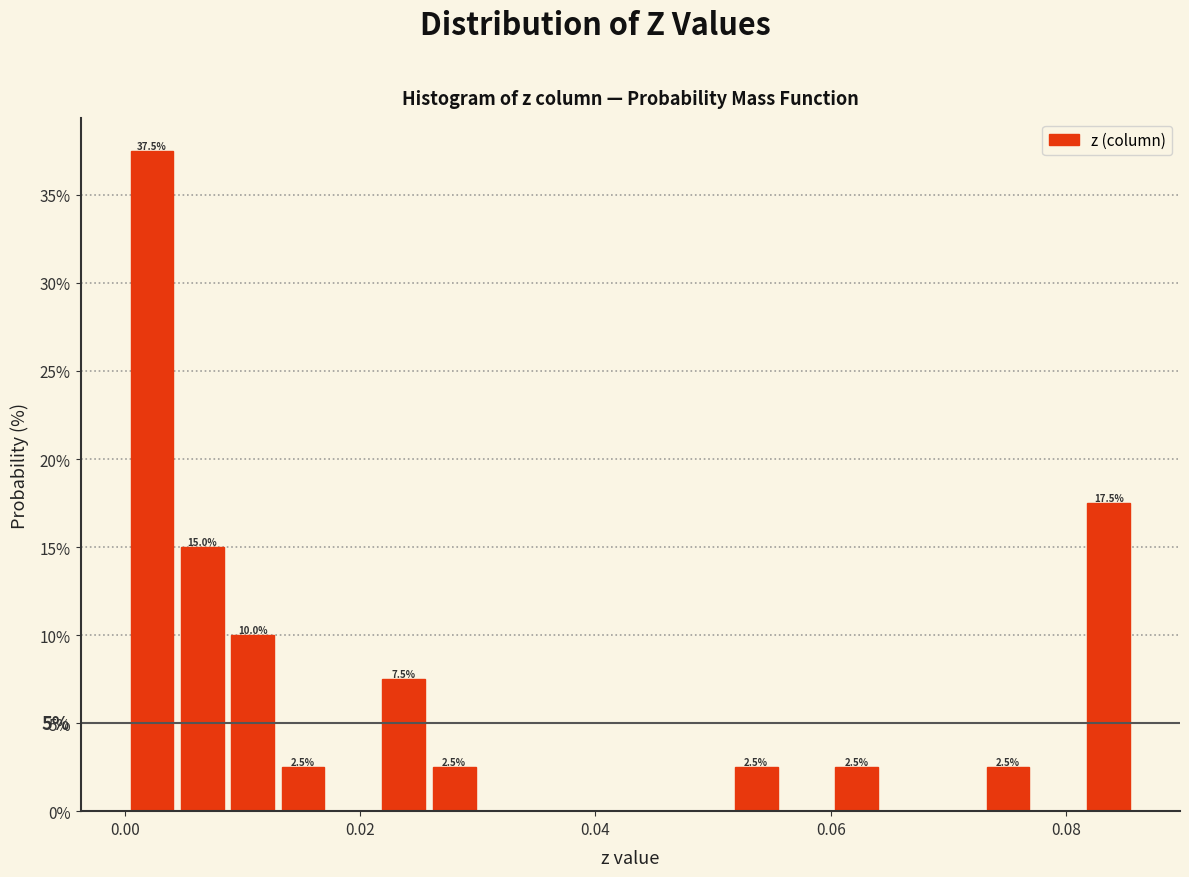

Around what value on the x-axis is the tallest bar? Give the approximate position of its centre, as read against the axis.

0.002